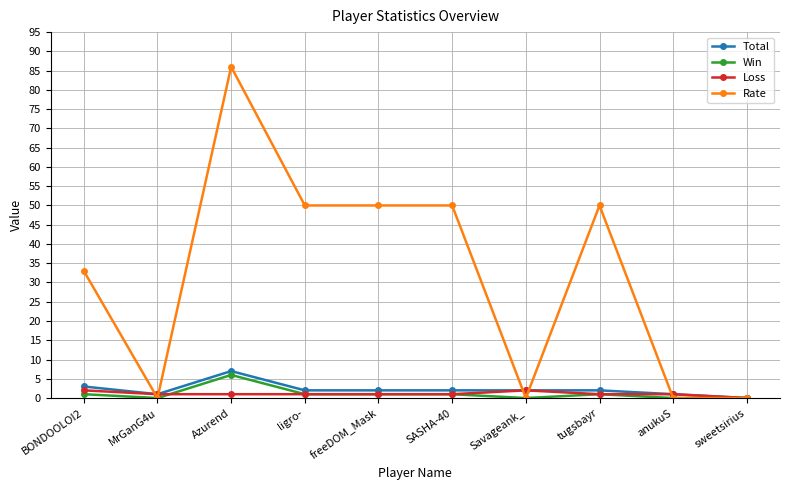

What position from the left is sweetsirius?

10